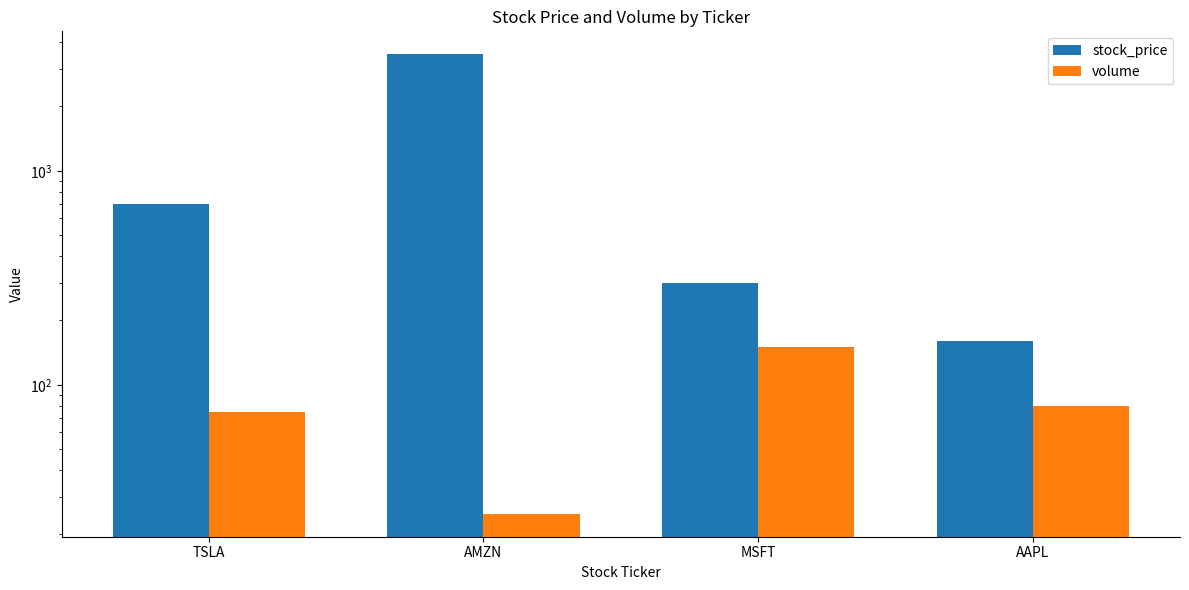

Reading right to left, list all the values displayed in this chart.

stock_price: AAPL=160.0	MSFT=300.5	AMZN=3500.0	TSLA=700.8
volume: AAPL=80.0	MSFT=150.0	AMZN=25.0	TSLA=75.0